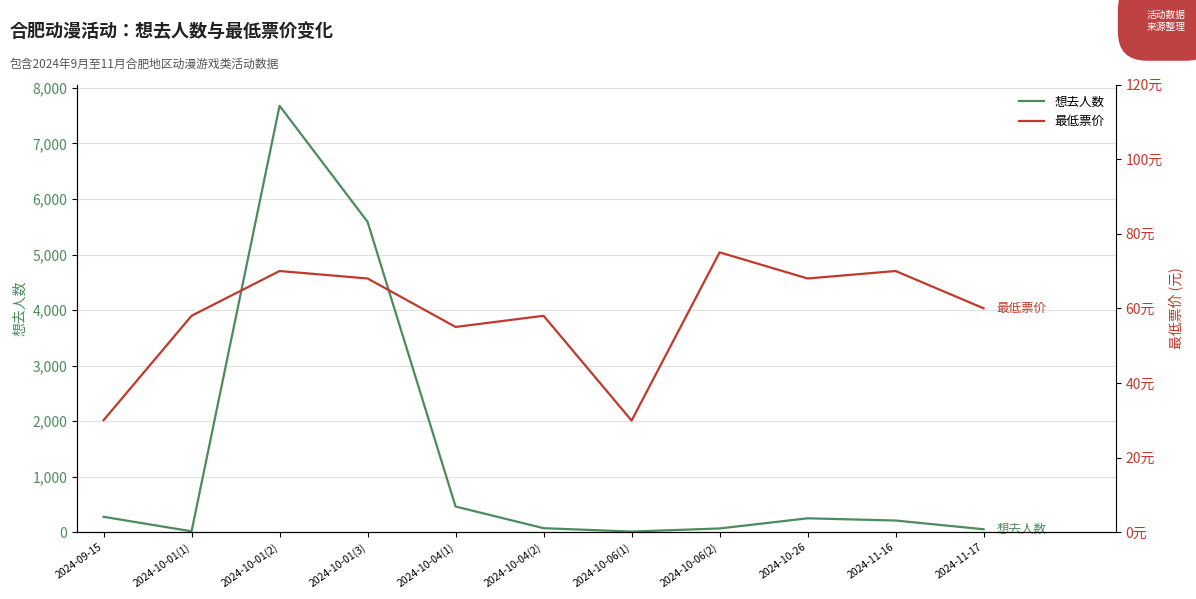

At which label does 想去人数 first exceed 209?

2024-09-15